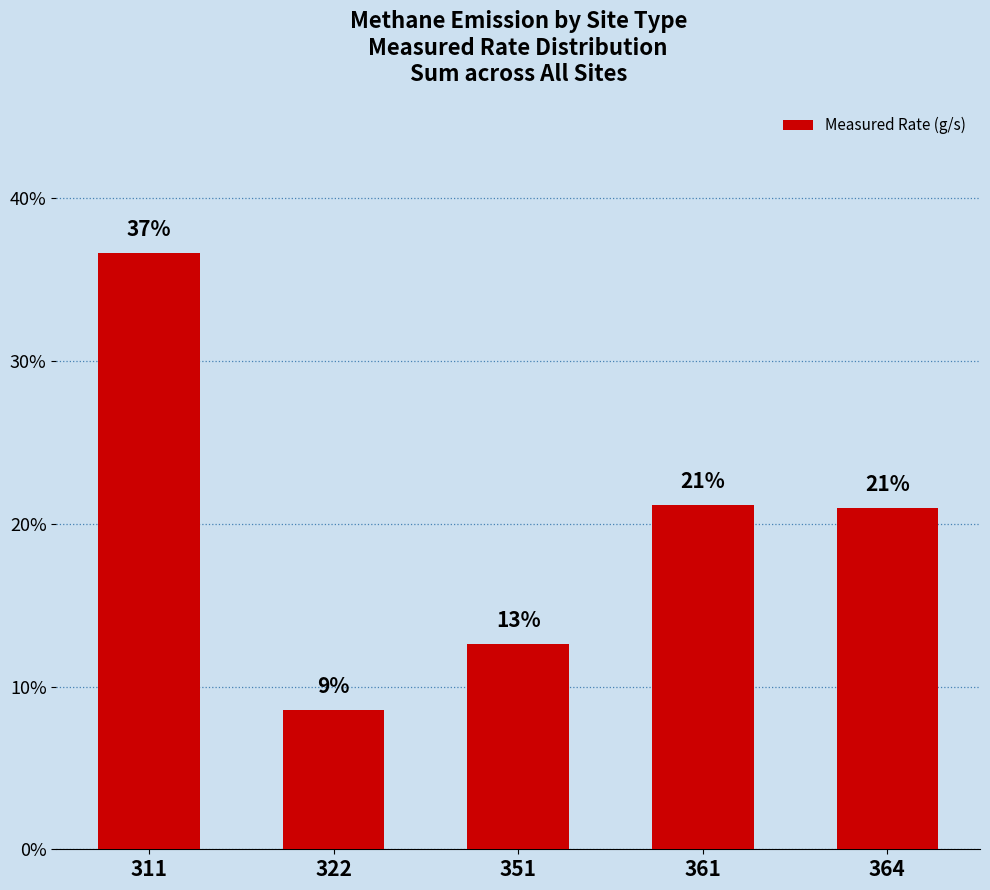

Rank the categories by value from highest to lowest.

311, 361, 364, 351, 322